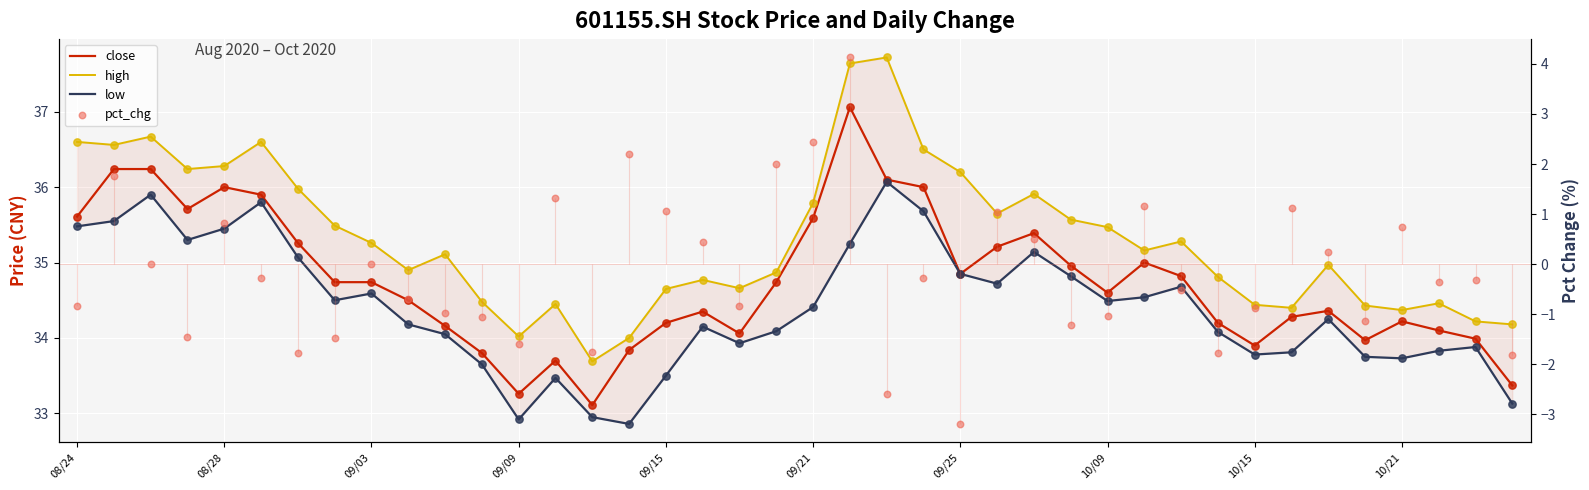

Which series contains the lowest Y value?

pct_chg